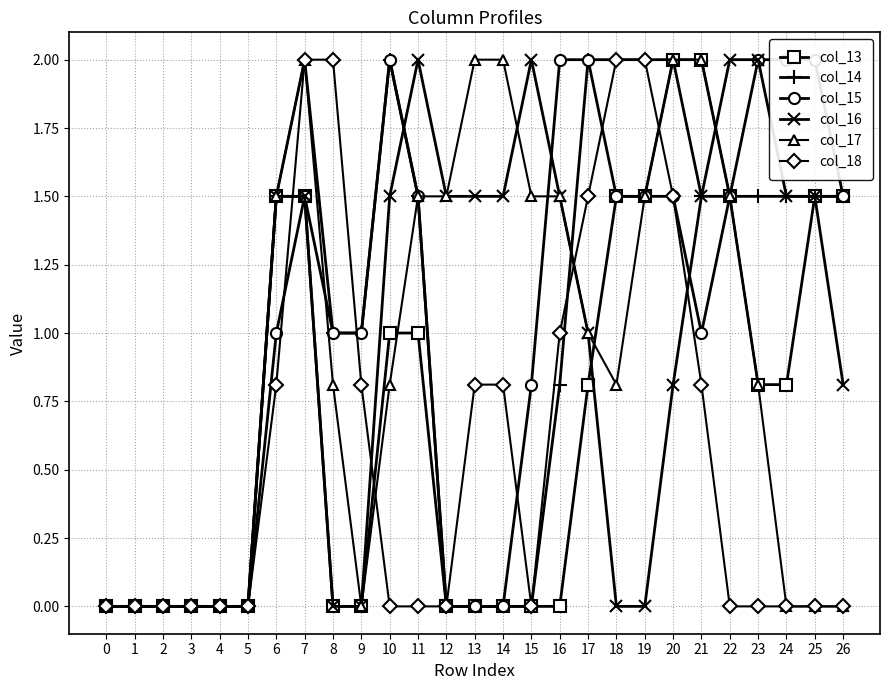

Which series has the largest range (max minus min)?

col_13